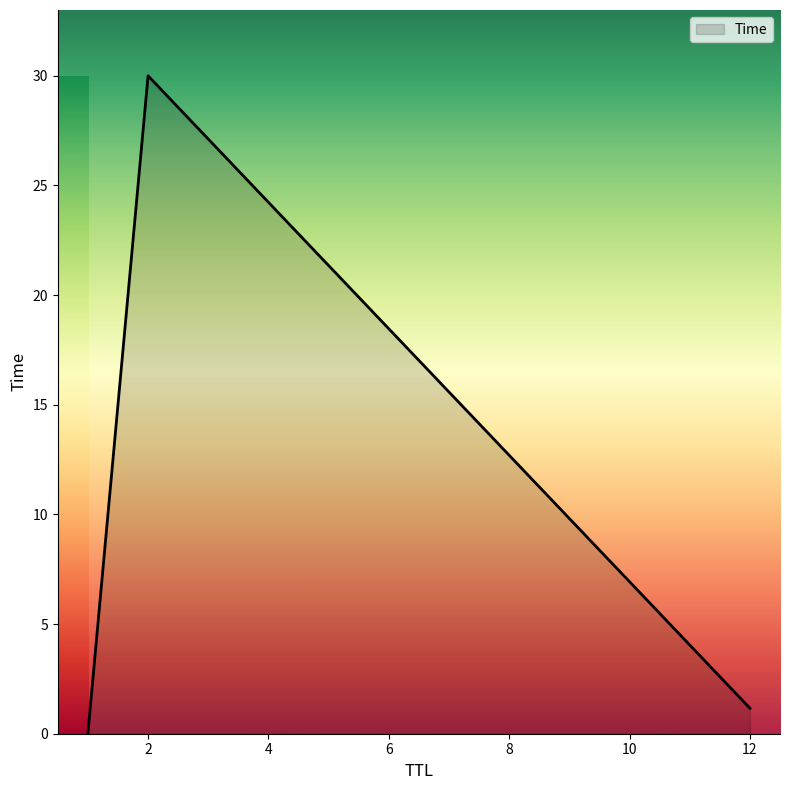

What is the difference between the maximum and second lowest values?

28.8